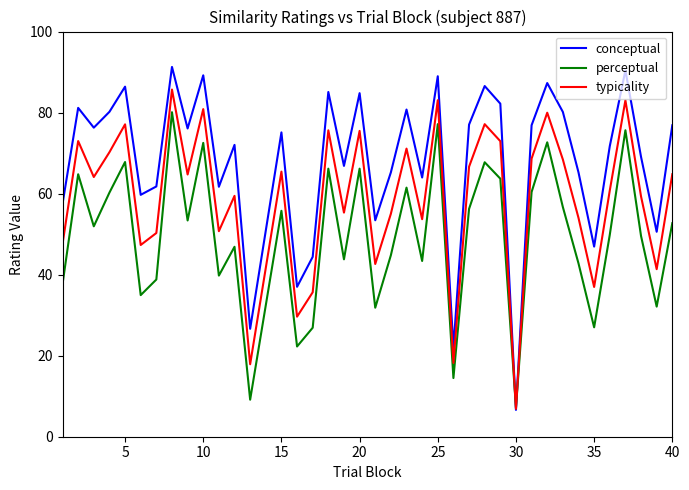

Which series has the widest spread of values?

conceptual